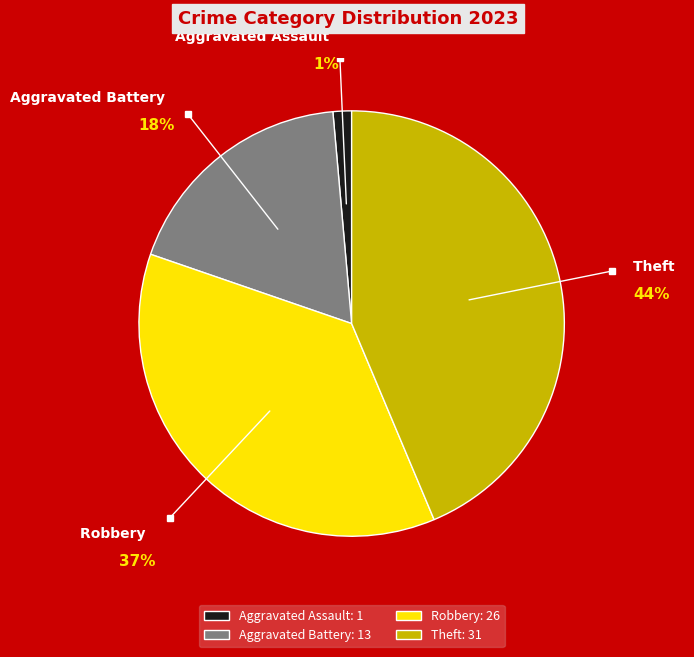

To the nearest percent, what percentage of the pie is Aggravated Assault?

1%